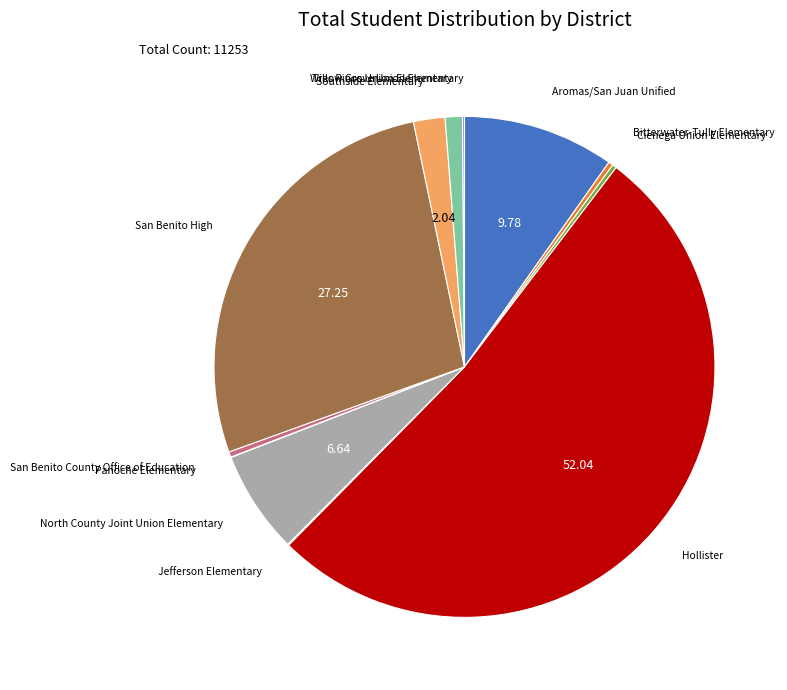

Does any single category account for the majority?

Yes